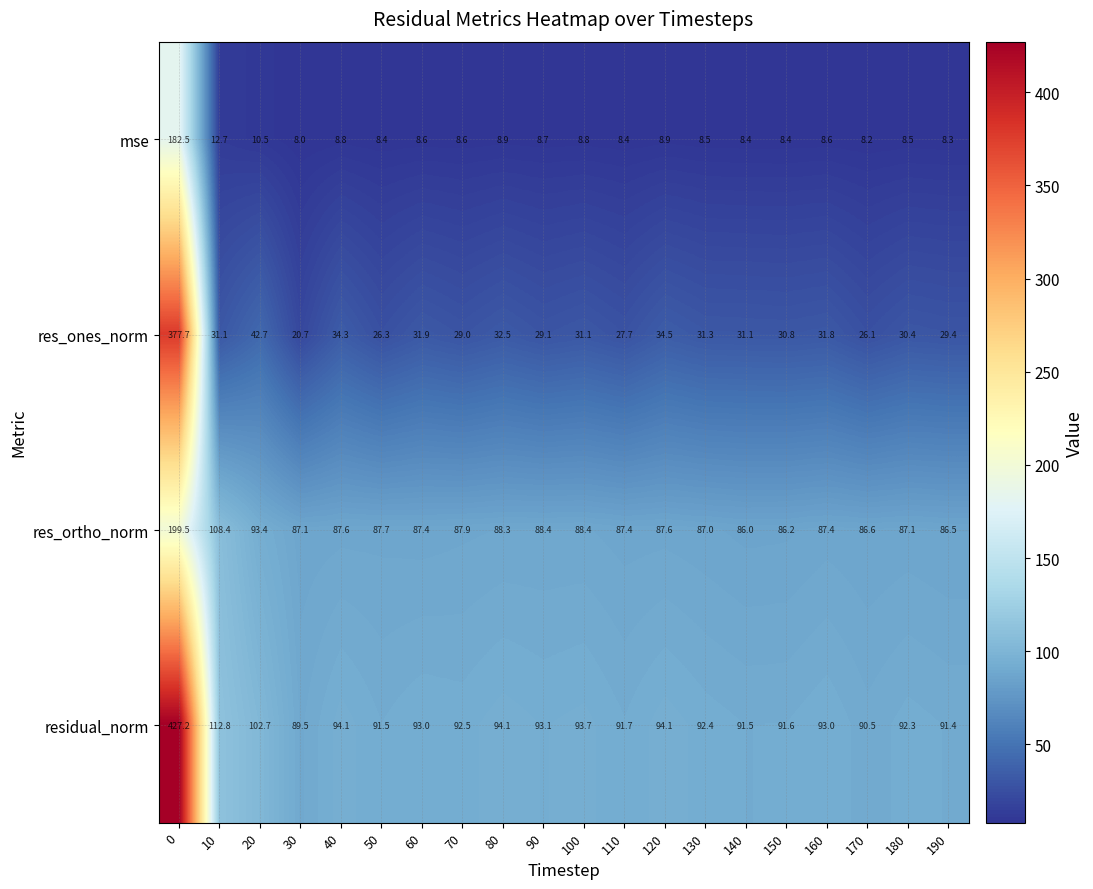

What is the sum of the res_ortho_norm values at 10 and 20?

201.8